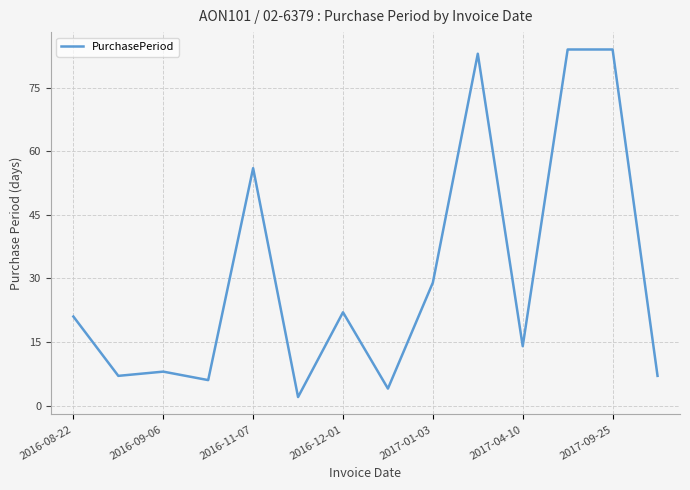

What is the maximum value shown in the chart?

84